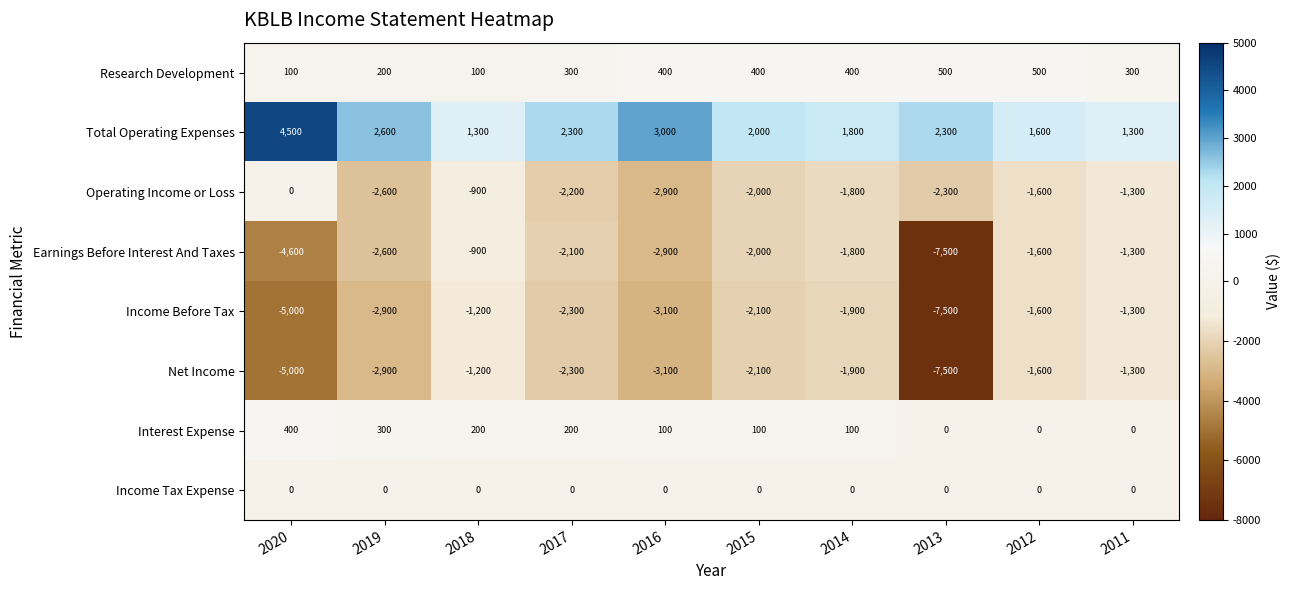

At which category is the sum across all series the highest?

2018